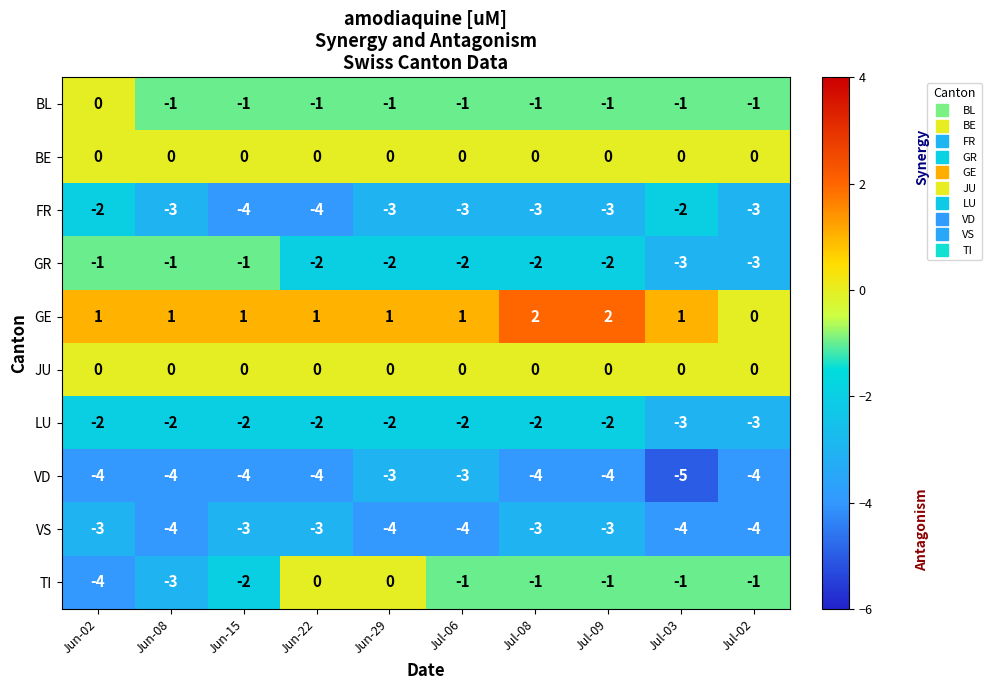

What is the average value of the VD series?

-4